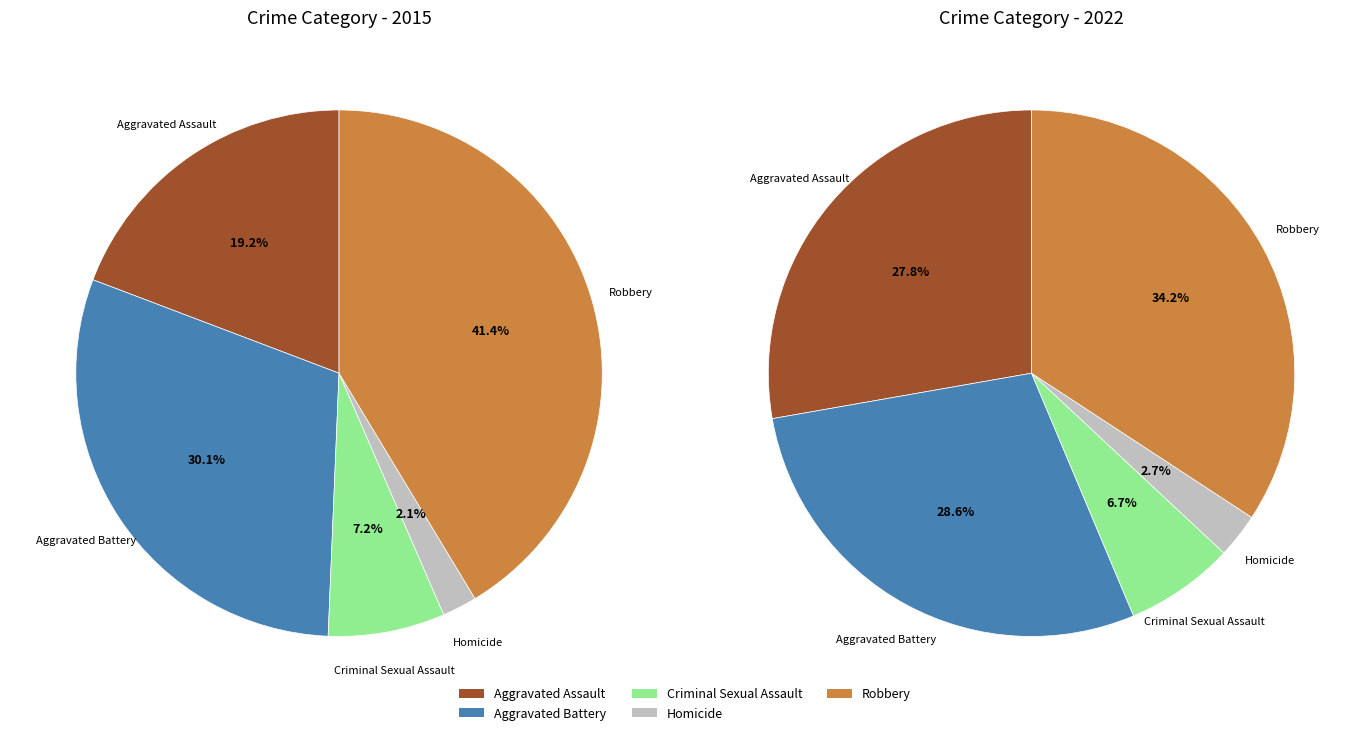

What is the difference between the highest and lowest values at values_2015?

2795